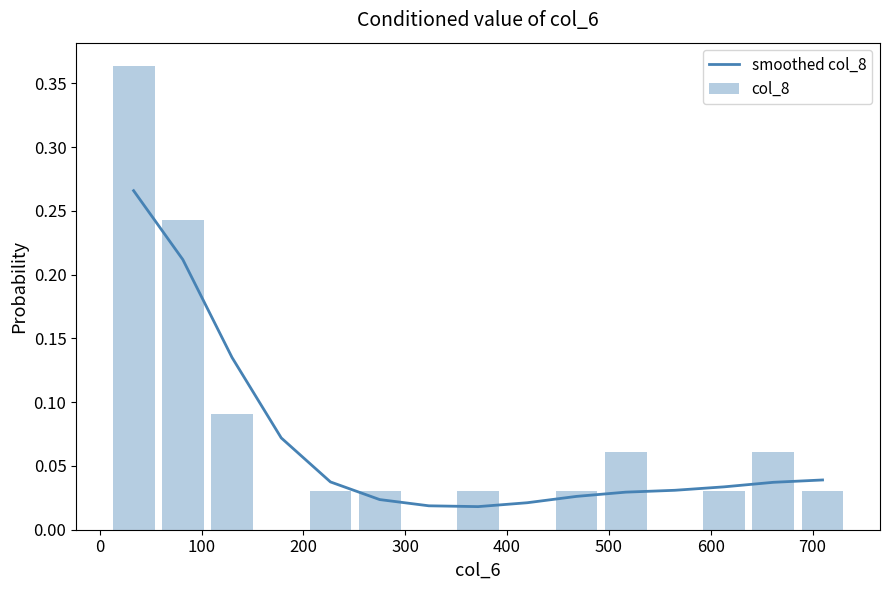

Is it true that col_8 equals 0.0 at 13?

False